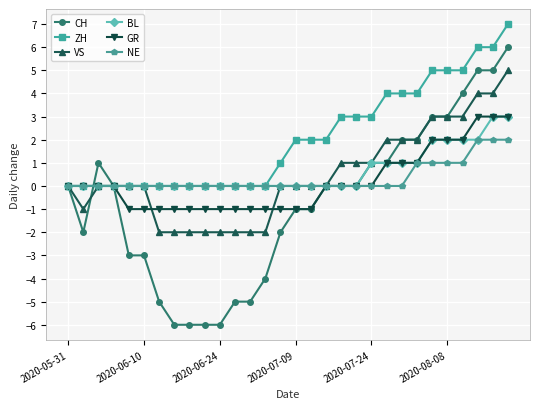

Which series has the widest spread of values?

CH